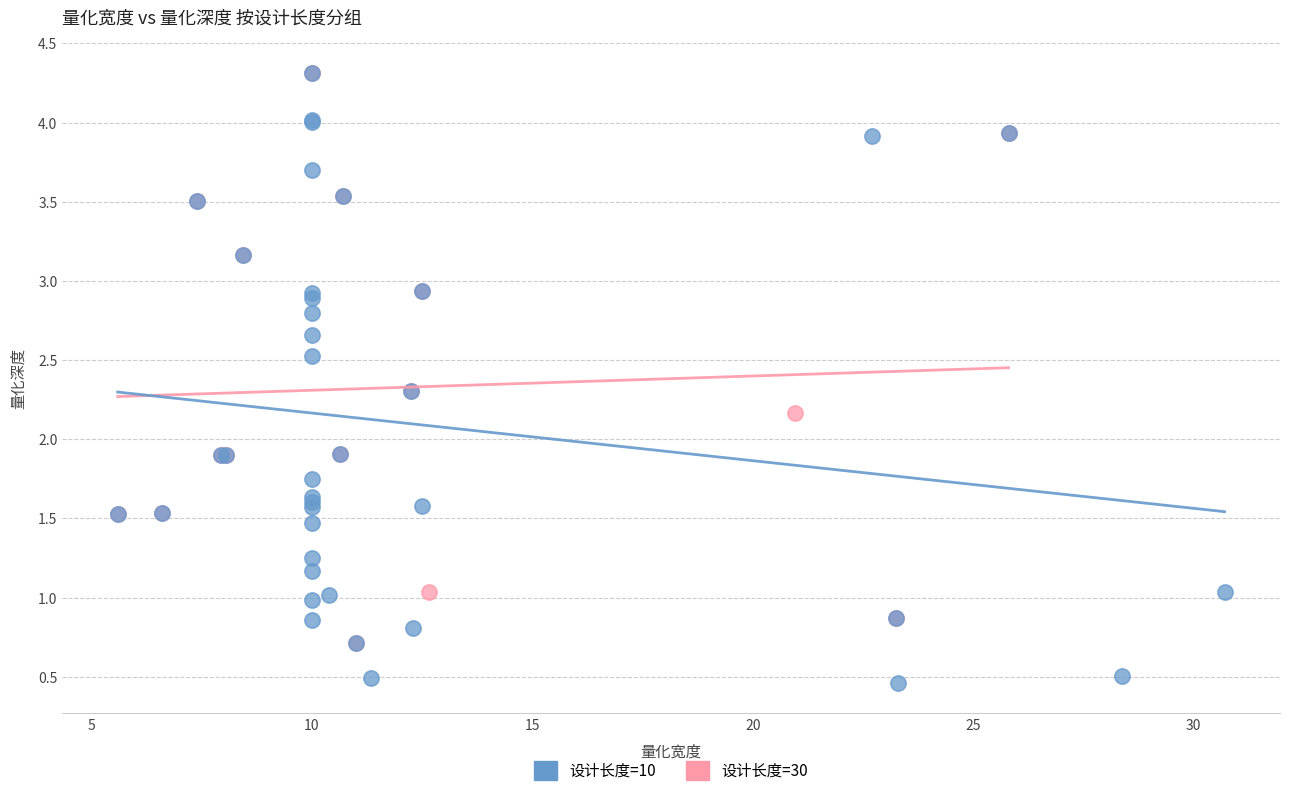

Which series has the widest spread of Y values?

设计长度=10